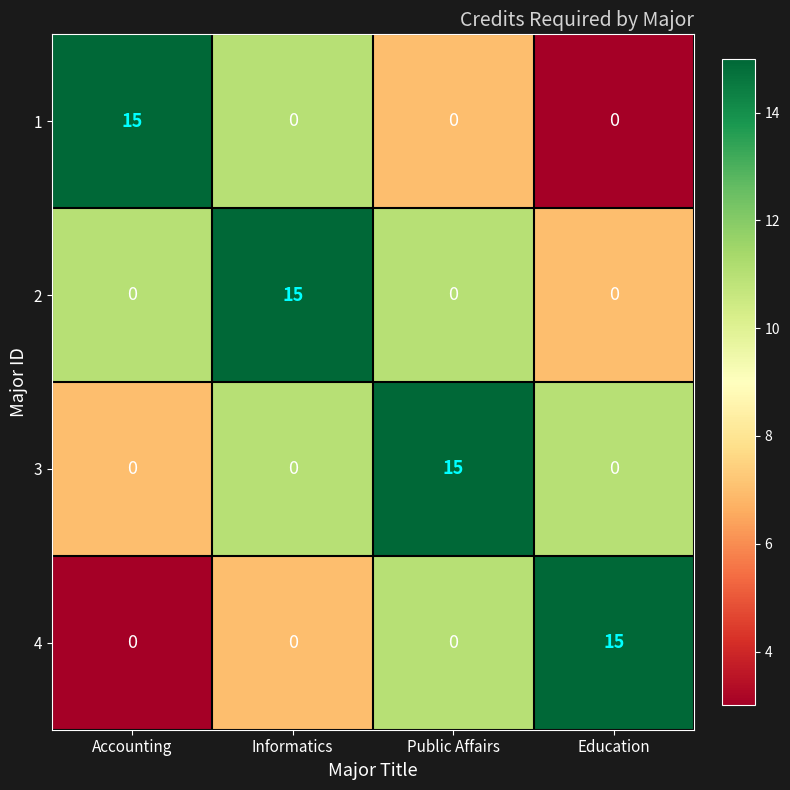

What is the difference between the highest and lowest values at Accounting?

15